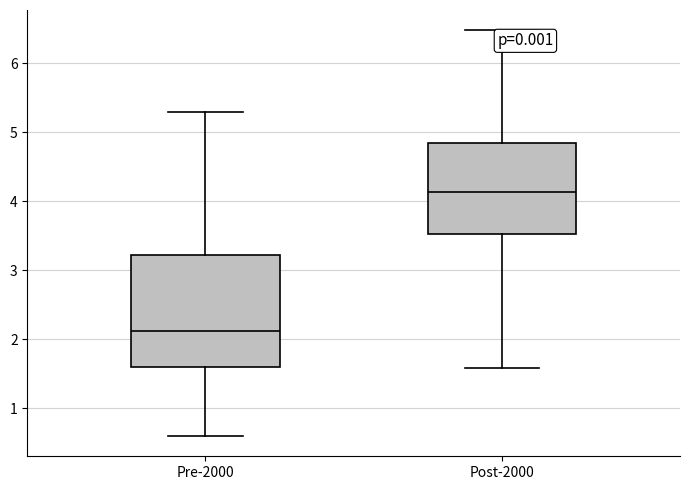

Where is the upper edge of the box for Pre-2000 on the y-axis? The values are not printed on the chart, so give them approximately, as read against the axis.

3.2